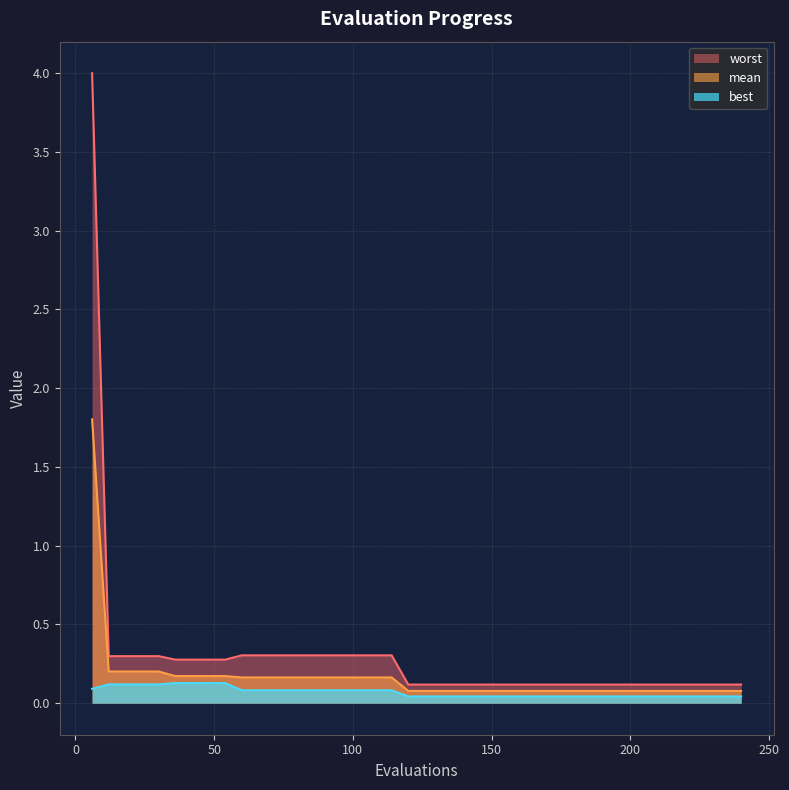

At 198, list the series in order from largest to smallest.

worst, mean, best